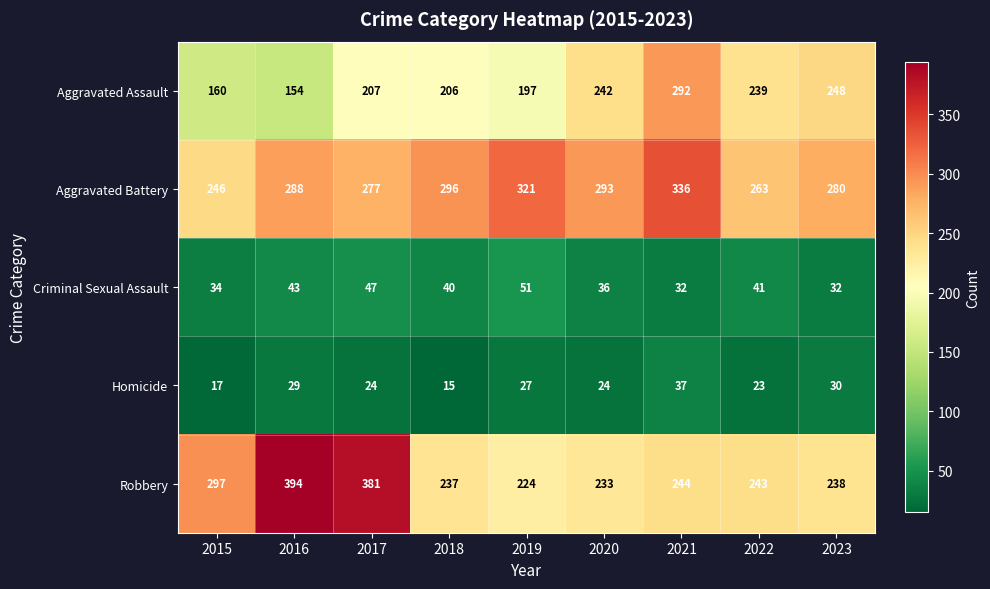

Rank the series by their maximum value, from lowest to highest.

Homicide, Criminal Sexual Assault, Aggravated Assault, Aggravated Battery, Robbery